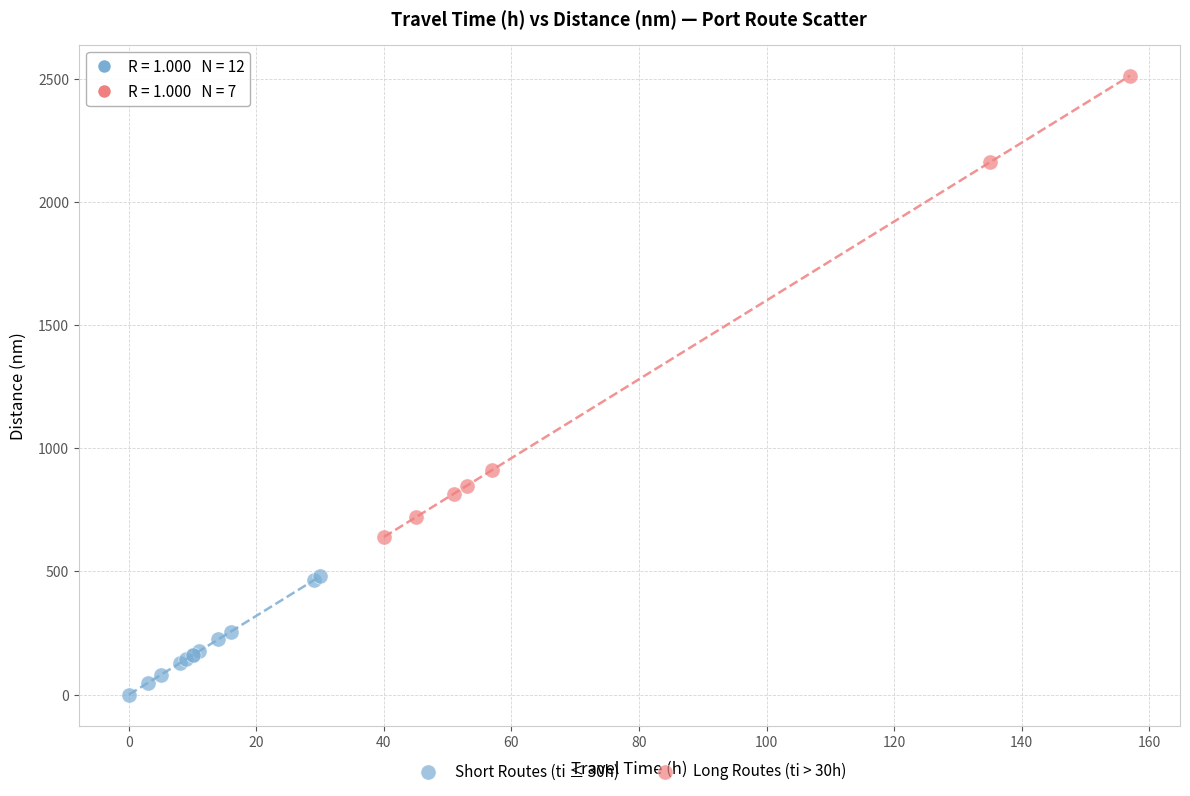

Which series reaches the maximum Y coordinate?

Long Routes (ti > 30h)